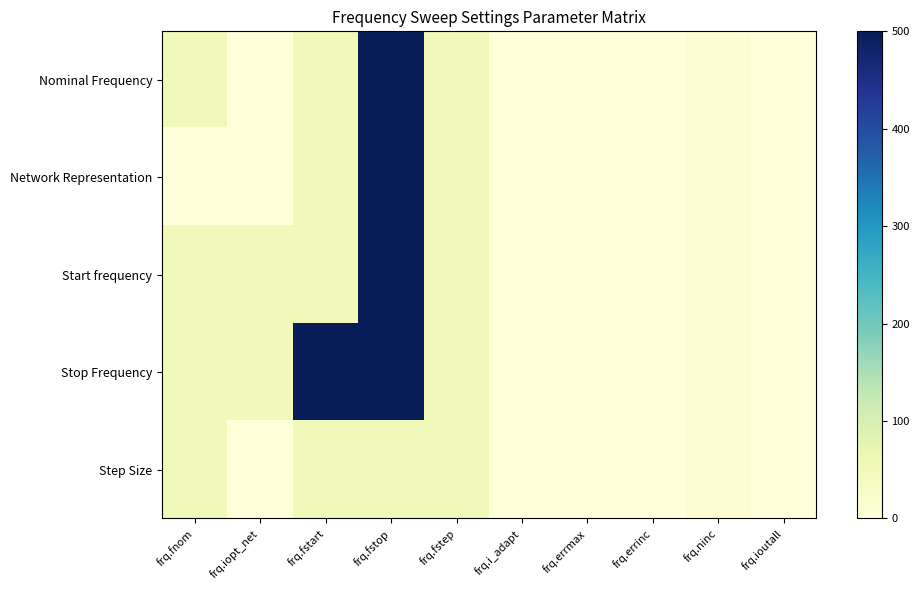

How many distinct data groups are displayed?

5